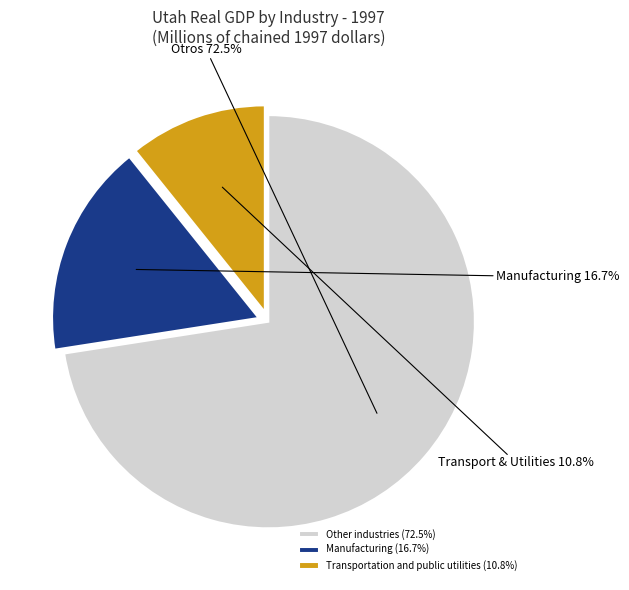

Rank the categories by value from highest to lowest.

Other industries (72.5%), Manufacturing (16.7%), Transportation and public utilities (10.8%)